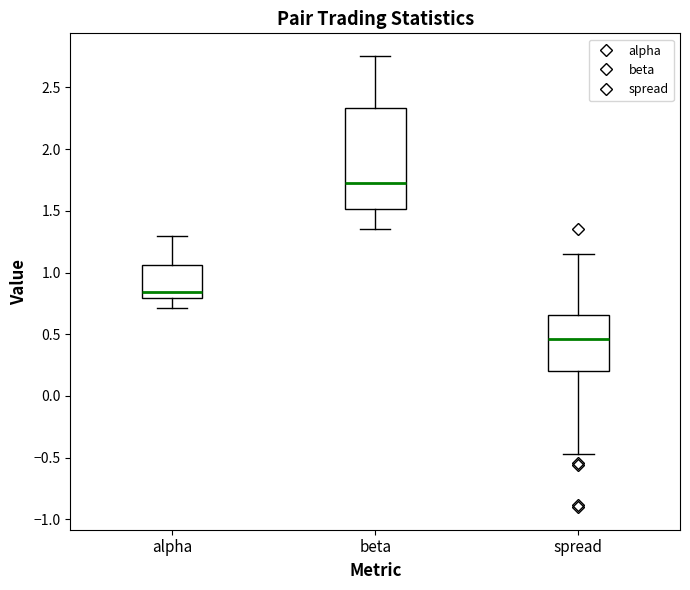

Where is the upper edge of the box for beta on the y-axis? The values are not printed on the chart, so give them approximately, as read against the axis.

2.35